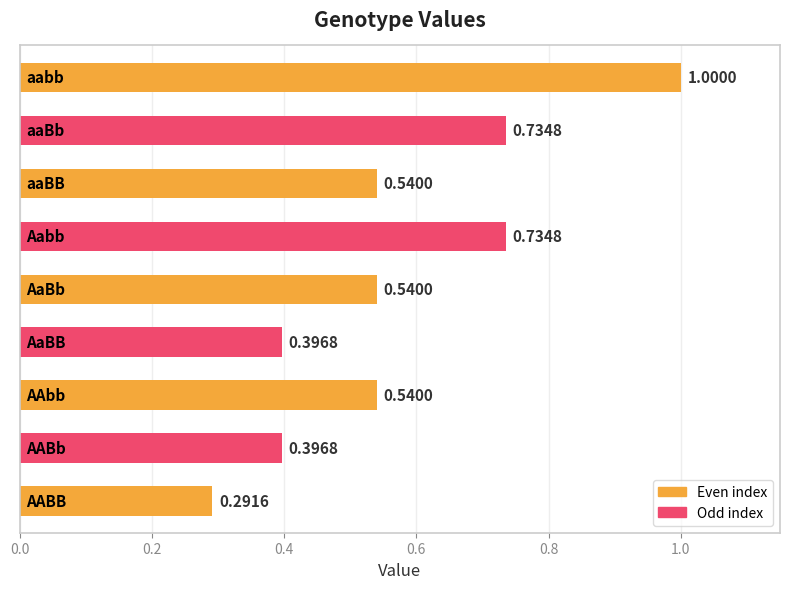

What is the sum of all values?

5.2